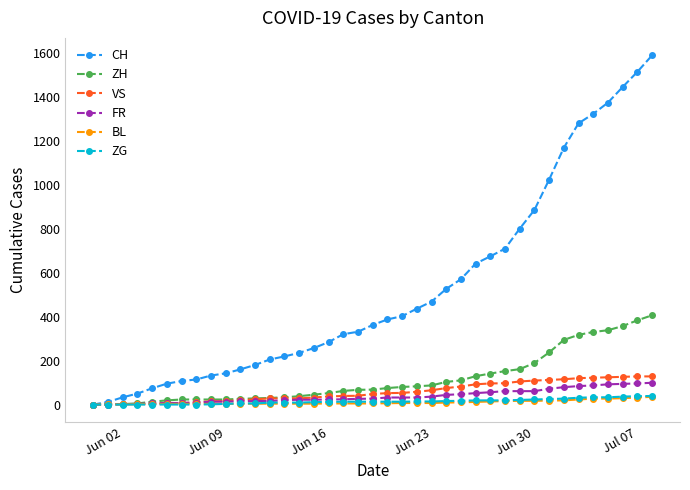

Which series has the largest range (max minus min)?

CH